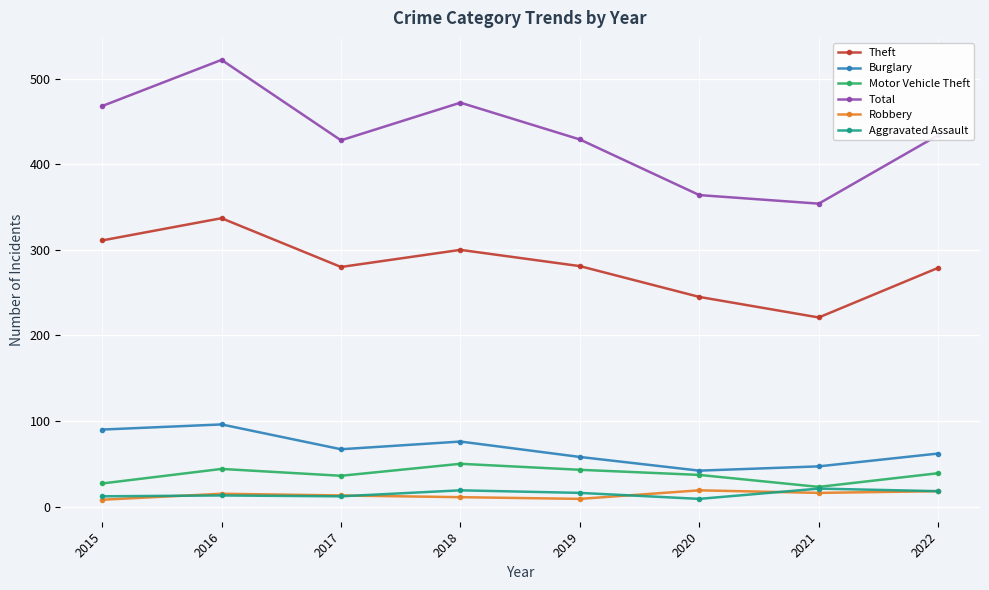

Which category has the highest value in the Burglary series?

2016